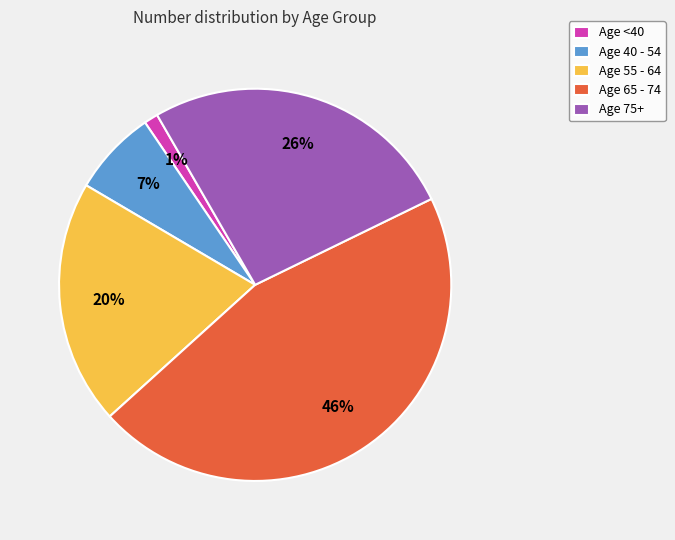

Combined, do Age 75+ and Age 55 - 64 account for over 50%?

No